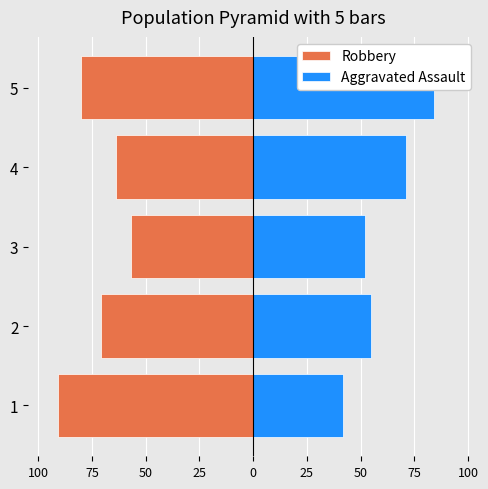

What is the lowest value of the Robbery series?

-91